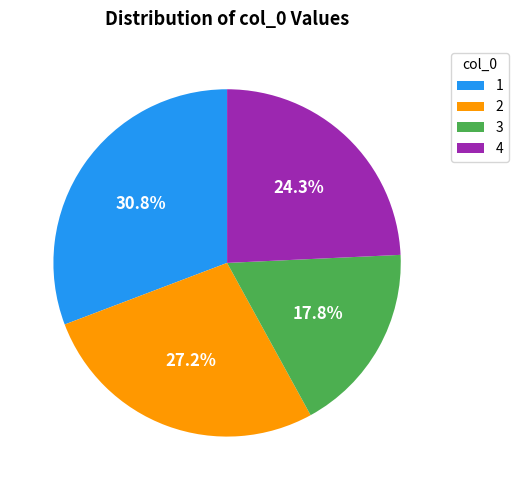

How many segments does this pie chart have?

4